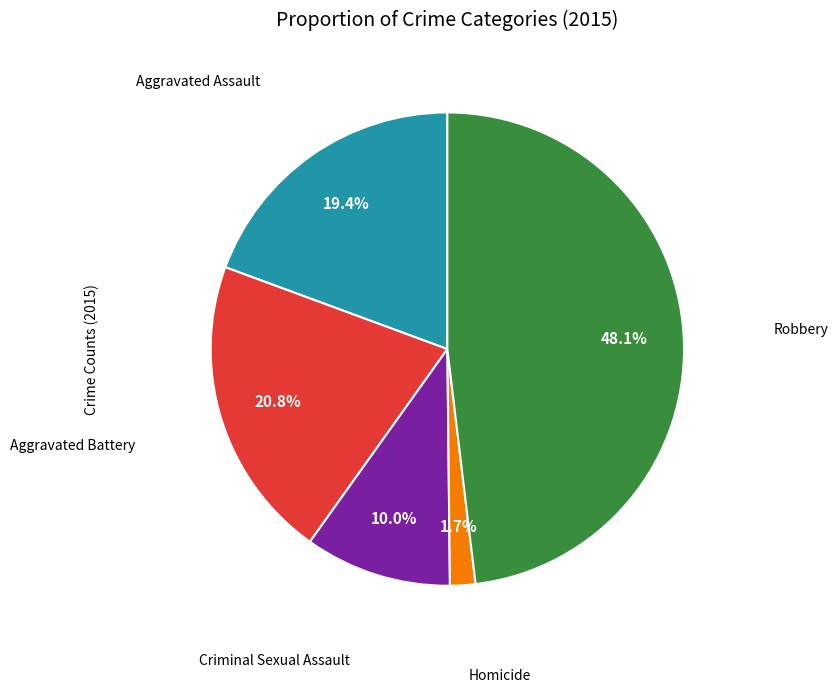

Does any single category account for the majority?

No